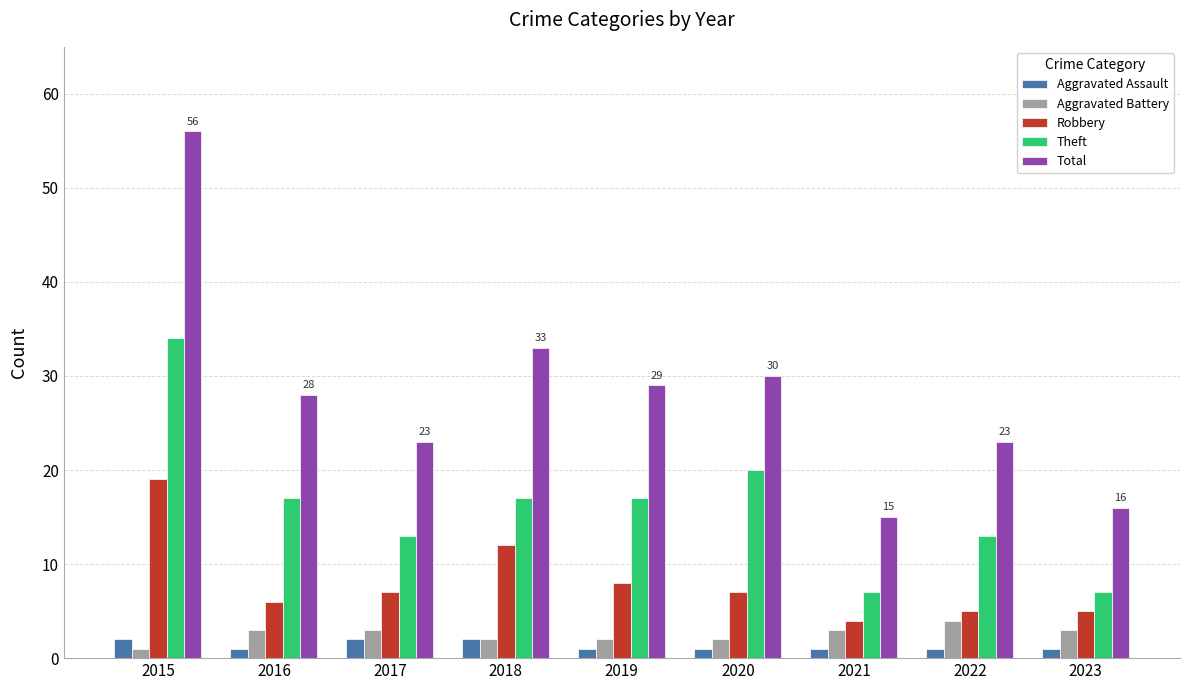

How many categories are shown in the chart?

9